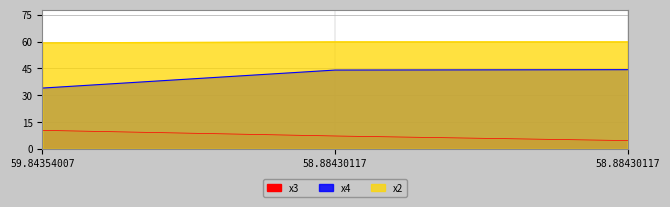

What is the label of the 1st point from the right?

58.88430117